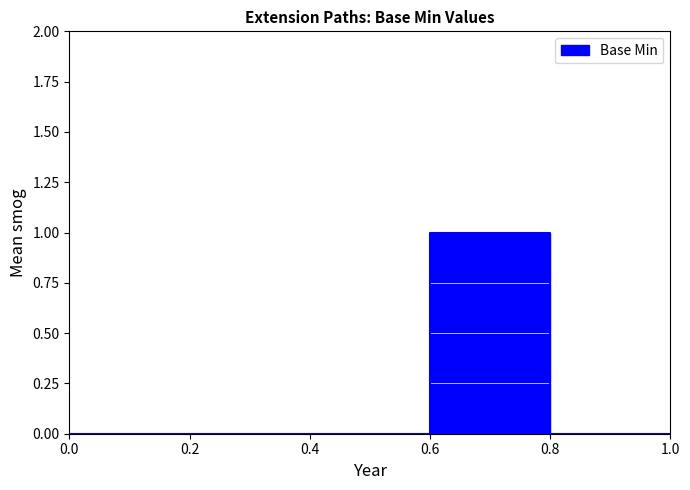

The value at 0.4 is 1. True or false?

False